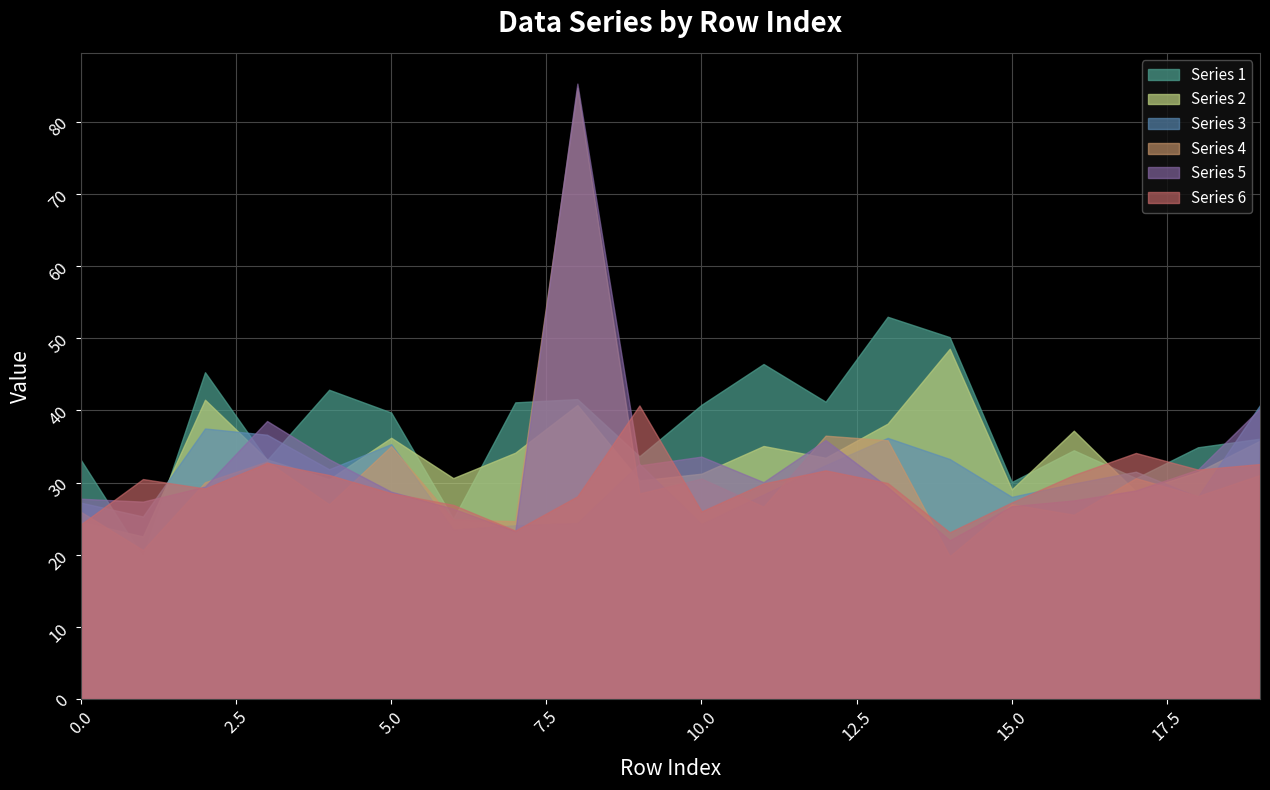

True or false: Series 1 has more than 0 points higher than both neighbors.

True